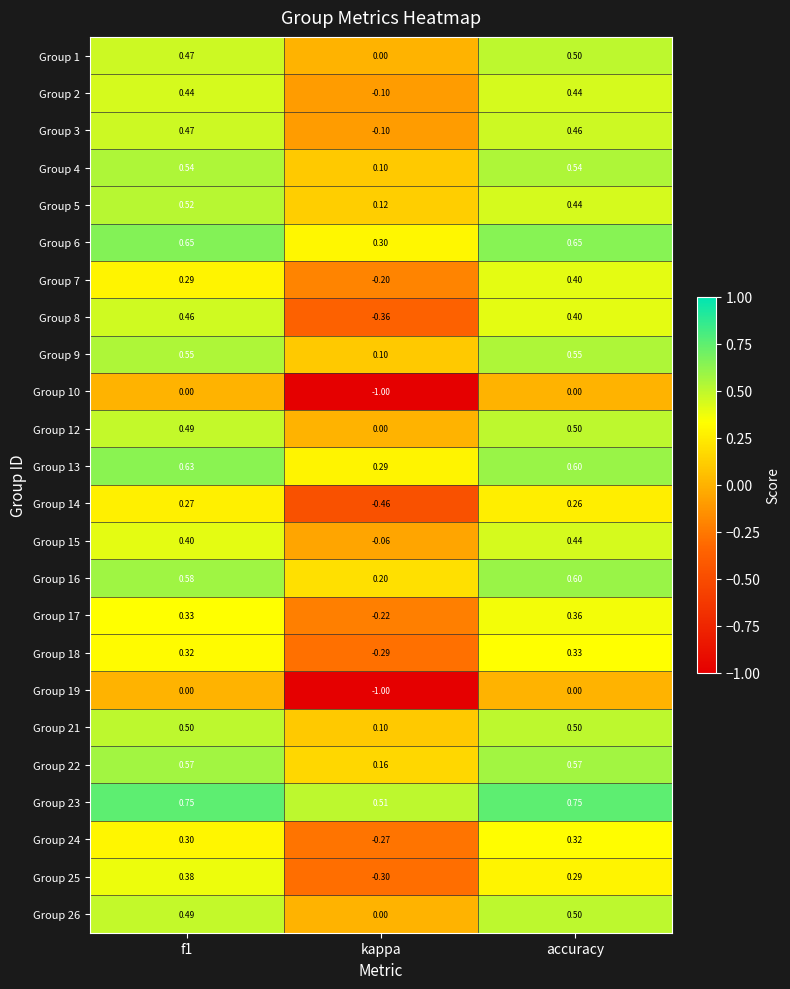

Which category has the lowest value across all series?

kappa